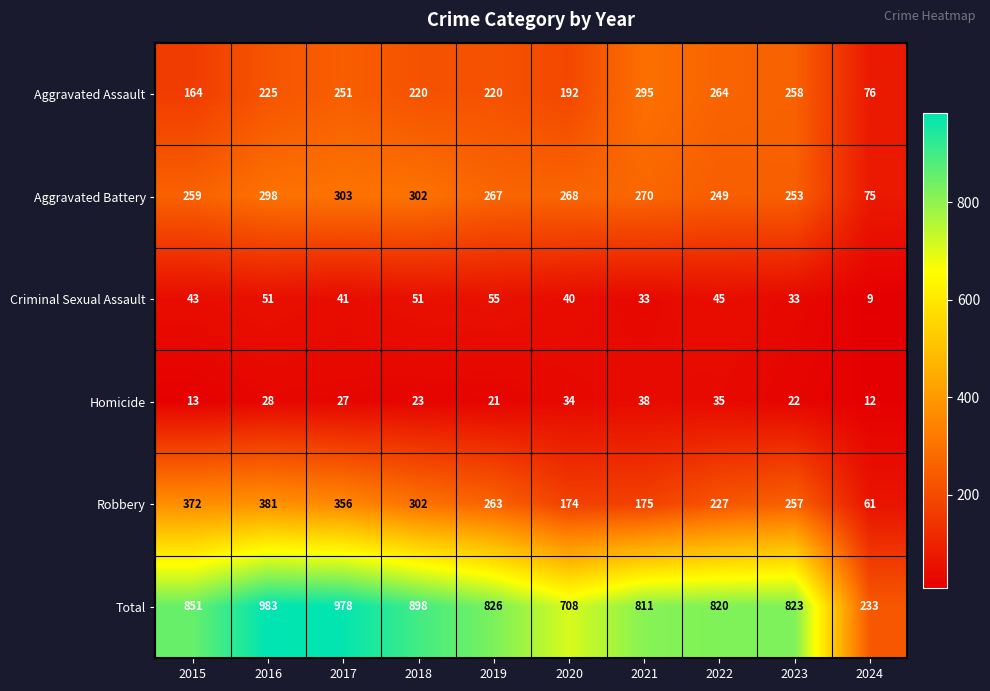

What is the smallest value displayed?

9